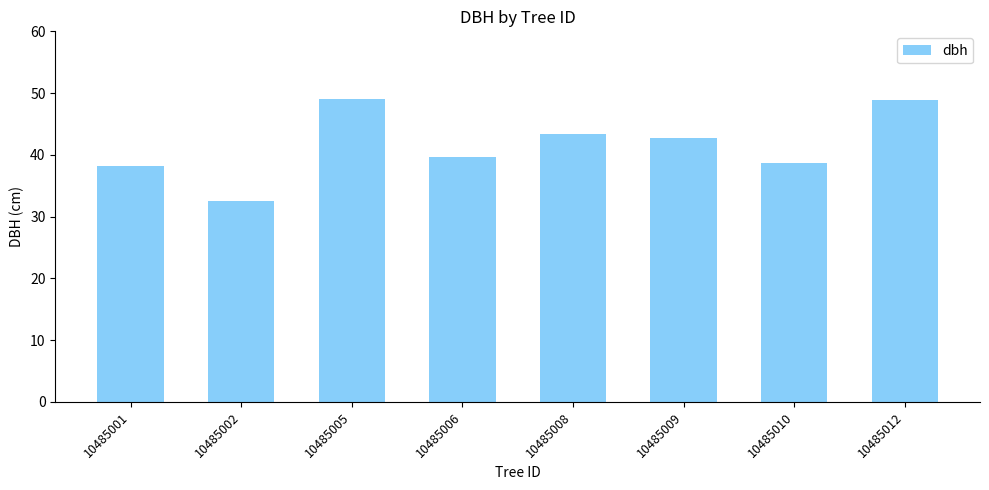

Are the bars grouped side by side (vs. stacked)?

No